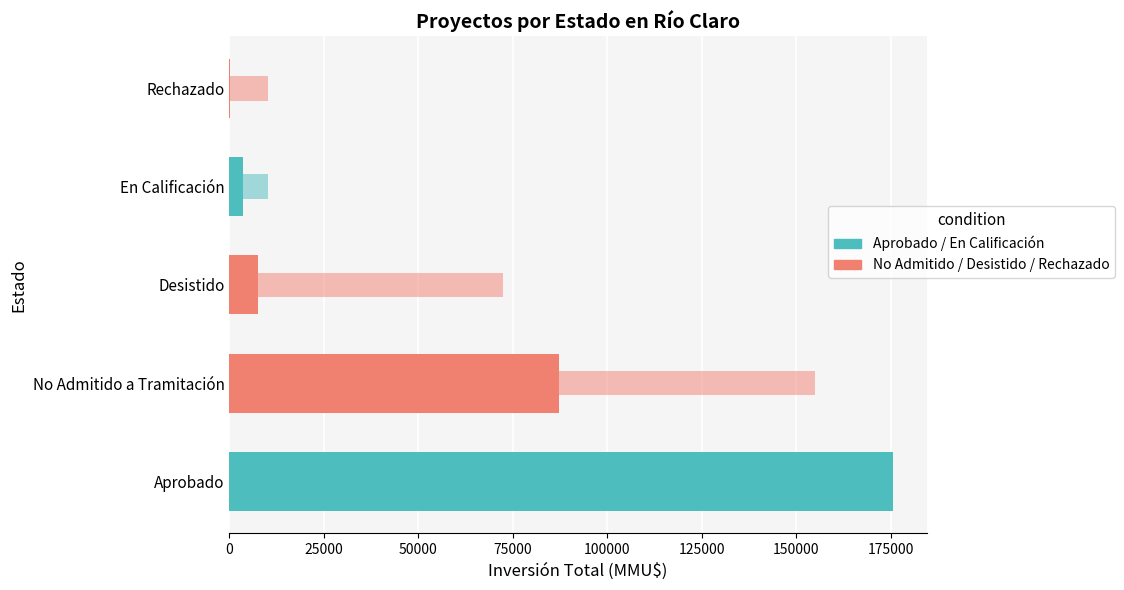

How many bars are there in total?

10